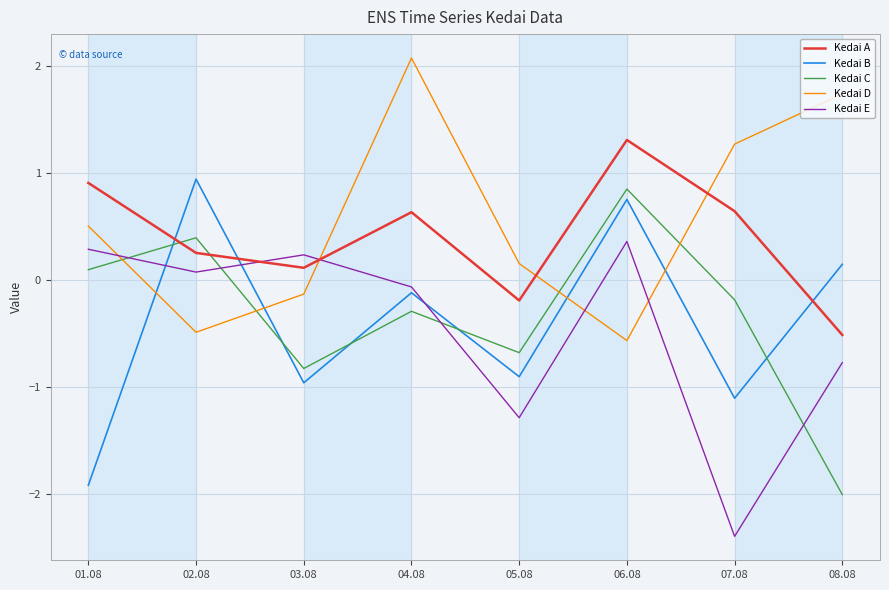

List the labels in order of Kedai C value, largest first.

06.08, 02.08, 01.08, 07.08, 04.08, 05.08, 03.08, 08.08